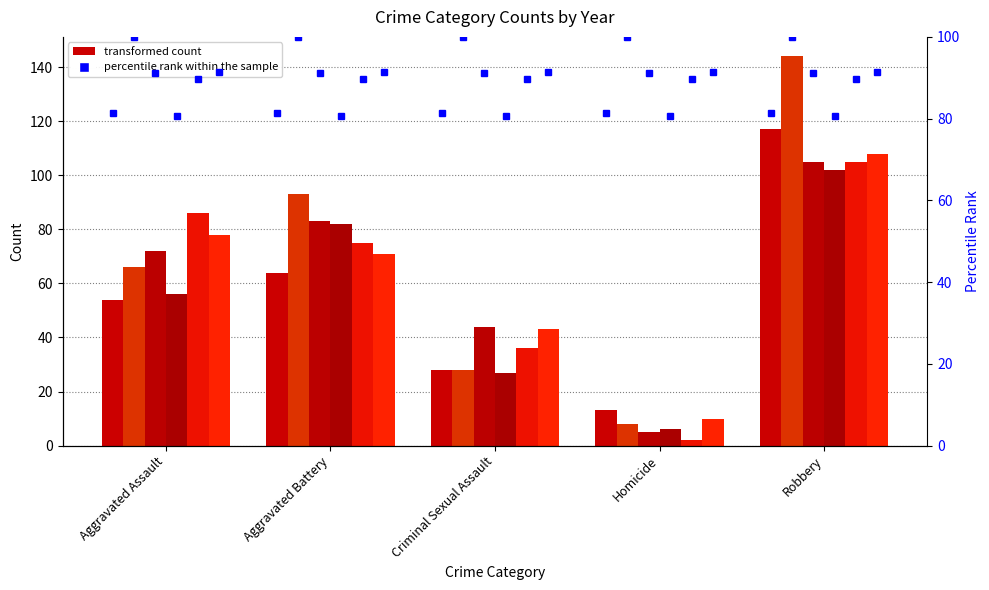

How many series are shown in this chart?

6